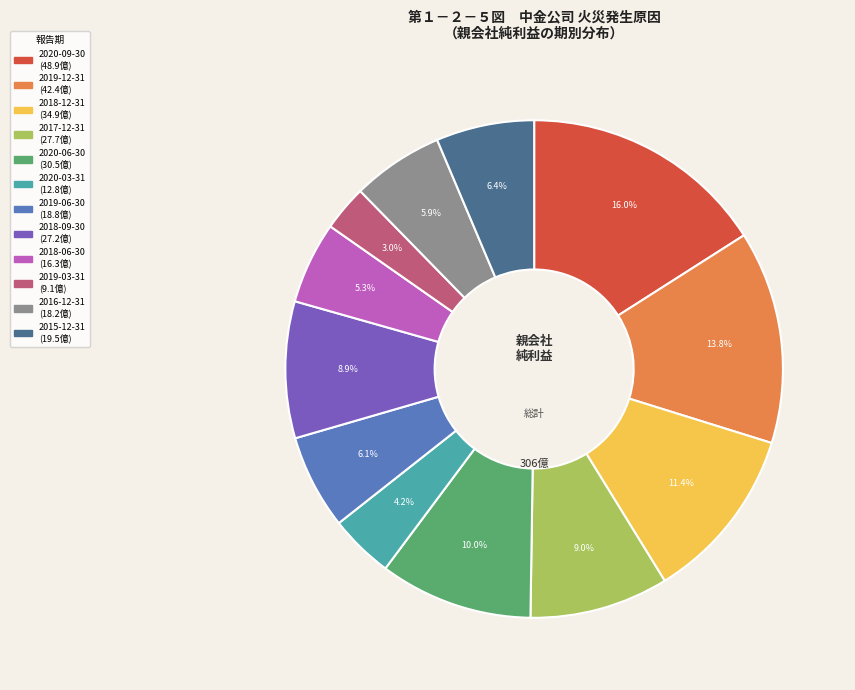

Combined, what portion of the pie is 2019-12-31 and 2018-09-30?

22.7%